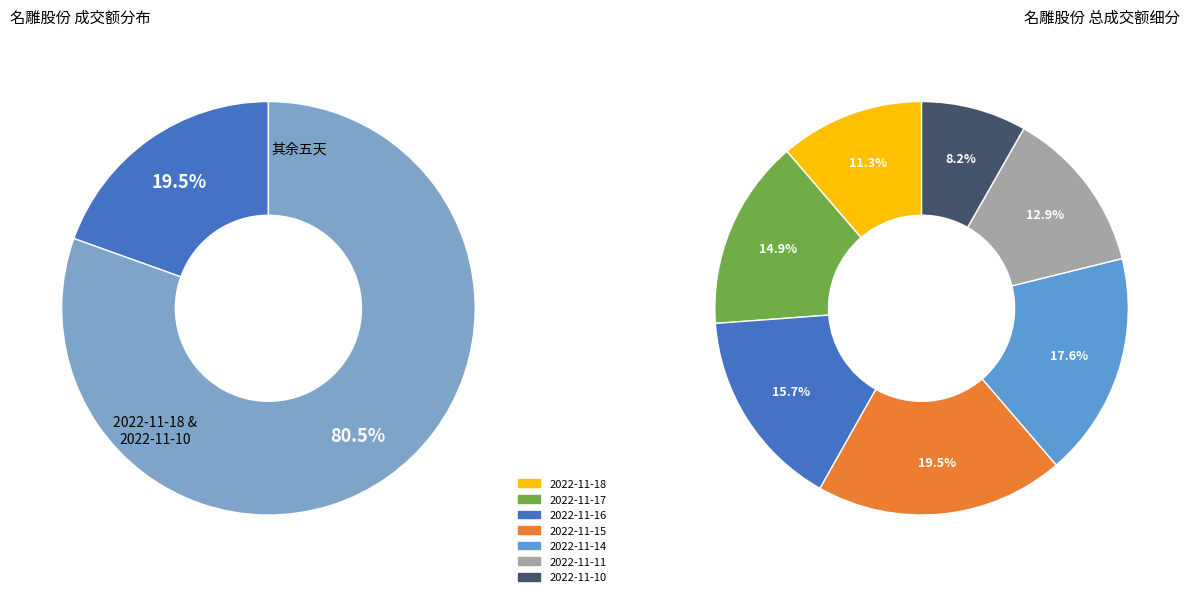

How many slices are in this pie chart?

7